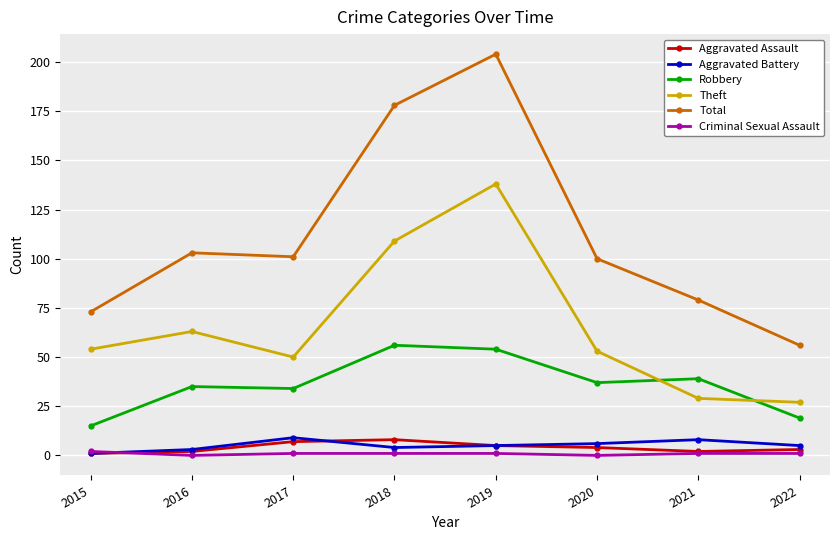

True or false: Robbery has a value of 35 at 2016.

True